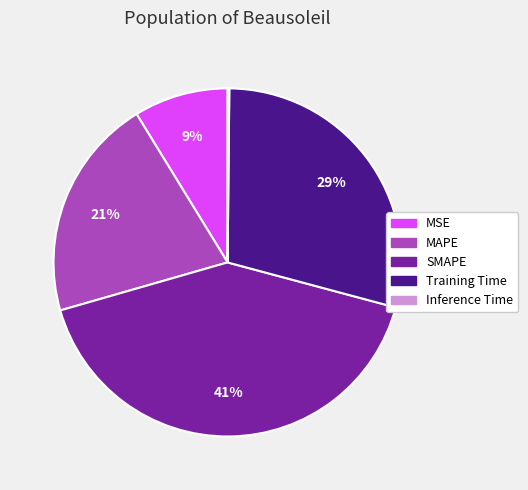

To the nearest percent, what is the difference between the largest and smallest slice percentages?

41%